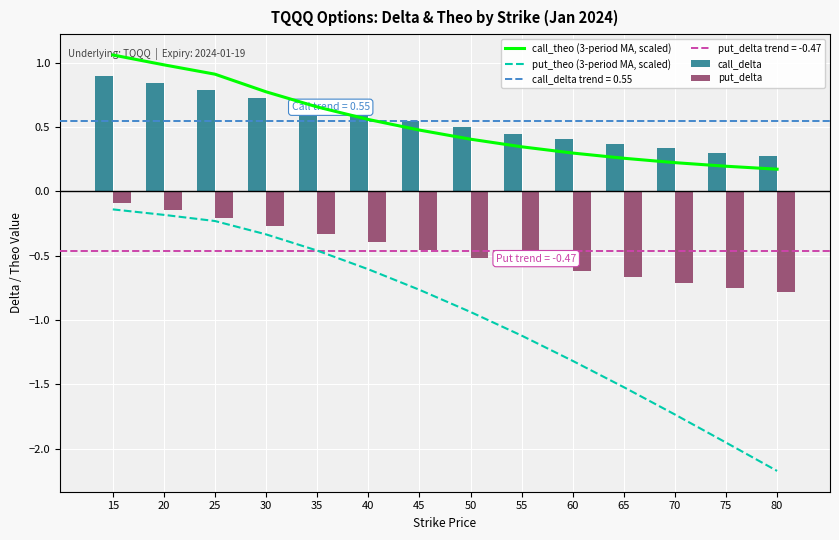

Reading right to left, transcribe all the data shown in this chart.

call_theo (3-period MA, scaled): 80=0.2	75=0.2	70=0.2	65=0.3	60=0.3	55=0.3	50=0.4	45=0.5	40=0.6	35=0.7	30=0.8	25=0.9	20=1.0	15=1.1
put_theo (3-period MA, scaled): 80=-2.2	75=-2.0	70=-1.7	65=-1.5	60=-1.3	55=-1.1	50=-0.9	45=-0.8	40=-0.6	35=-0.5	30=-0.3	25=-0.2	20=-0.2	15=-0.1
call_delta: 80=0.3	75=0.3	70=0.3	65=0.4	60=0.4	55=0.4	50=0.5	45=0.5	40=0.6	35=0.7	30=0.7	25=0.8	20=0.8	15=0.9
put_delta: 80=-0.8	75=-0.7	70=-0.7	65=-0.7	60=-0.6	55=-0.6	50=-0.5	45=-0.5	40=-0.4	35=-0.3	30=-0.3	25=-0.2	20=-0.1	15=-0.1